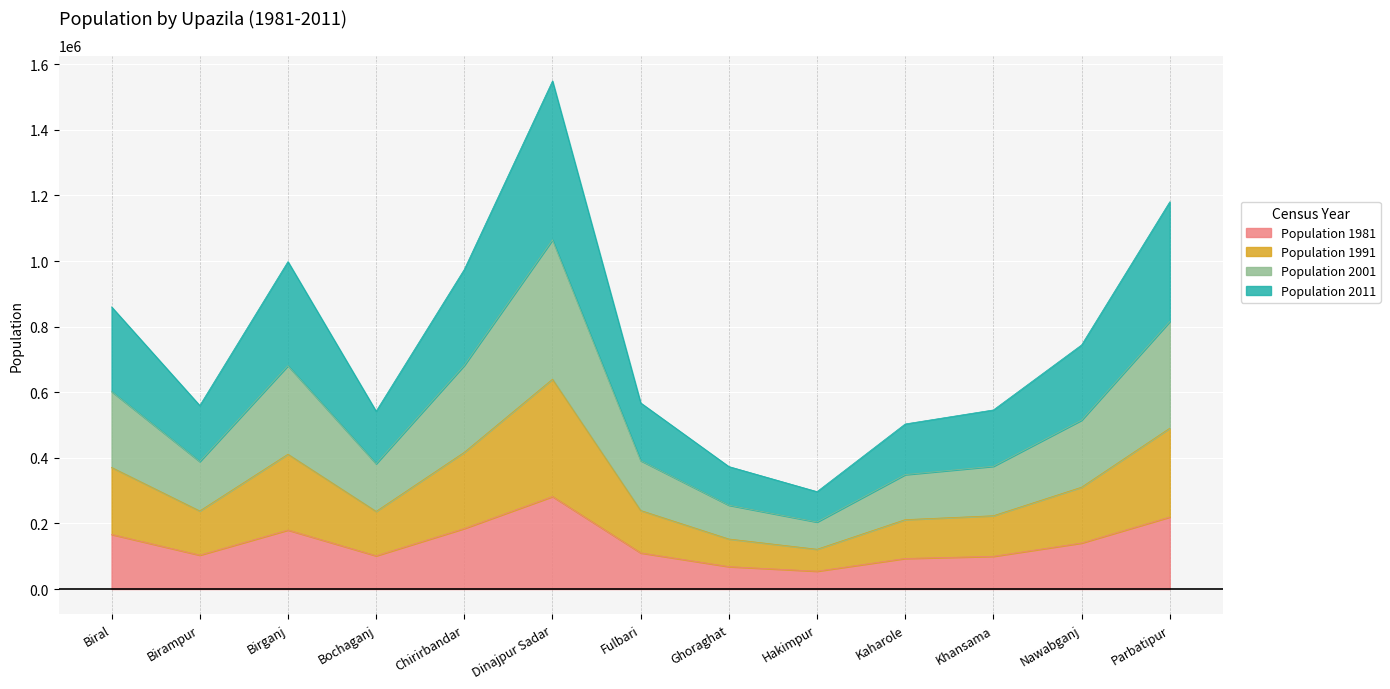

True or false: Population 1991 and Population 1981 cross at least once.

False